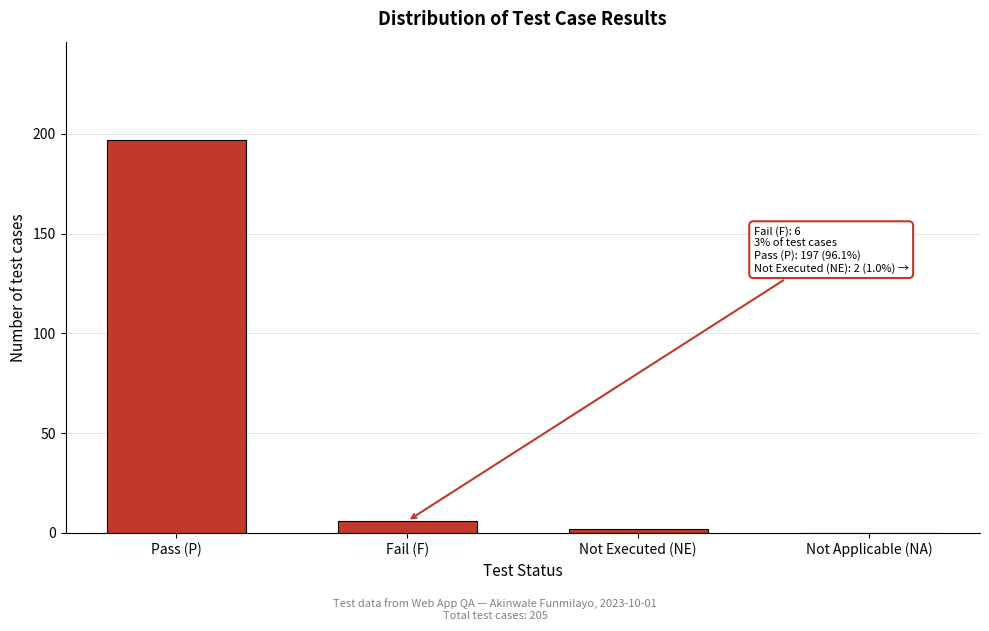

Reading left to right, list all the values displayed in this chart.

Pass (P)=197	Fail (F)=6	Not Executed (NE)=2	Not Applicable (NA)=0